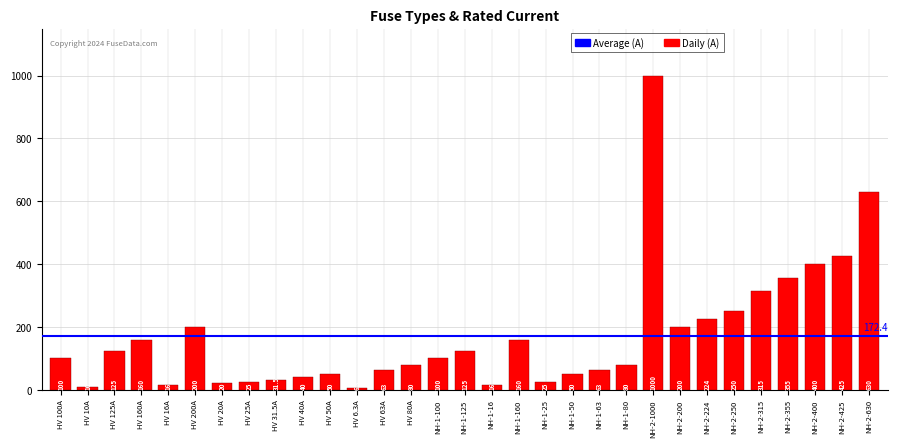

Reading left to right, transcribe all the data shown in this chart.

100.0	10.0	125.0	160.0	16.0	200.0	20.0	25.0	31.5	40.0	50.0	6.3	63.0	80.0	100.0	125.0	16.0	160.0	25.0	50.0	63.0	80.0	1000.0	200.0	224.0	250.0	315.0	355.0	400.0	425.0	630.0